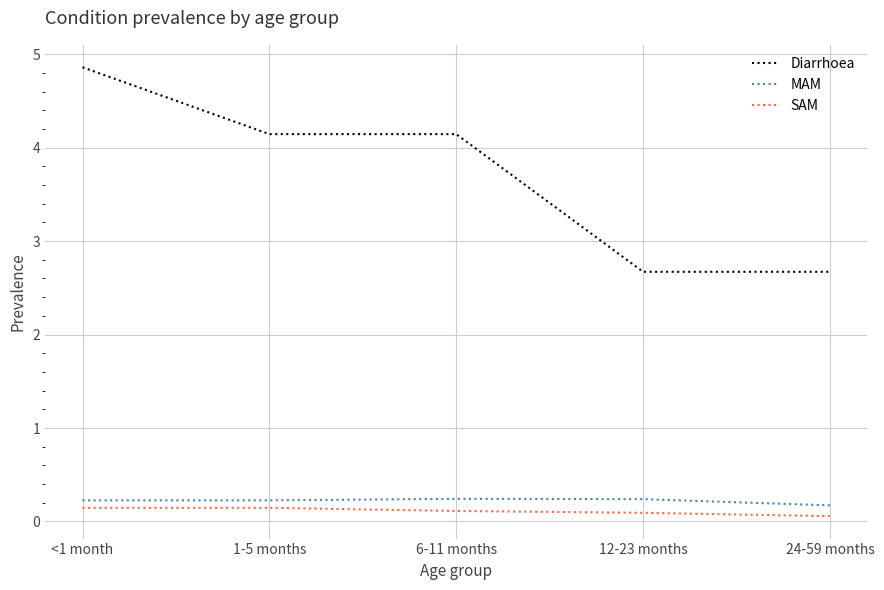

Which series has the largest total across all categories?

Diarrhoea